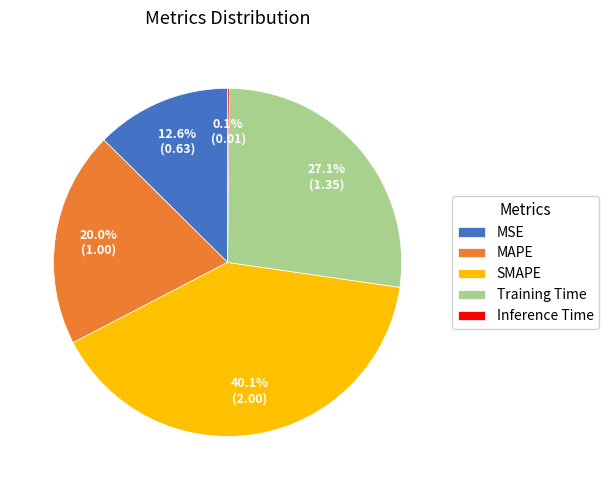

Which category has the biggest portion of the pie?

SMAPE